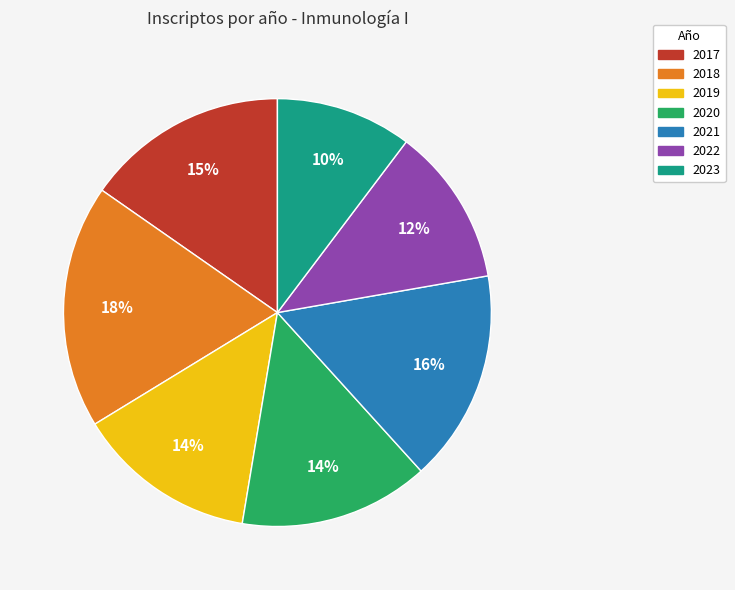

Which has a higher value, 2019 or 2022?

2019